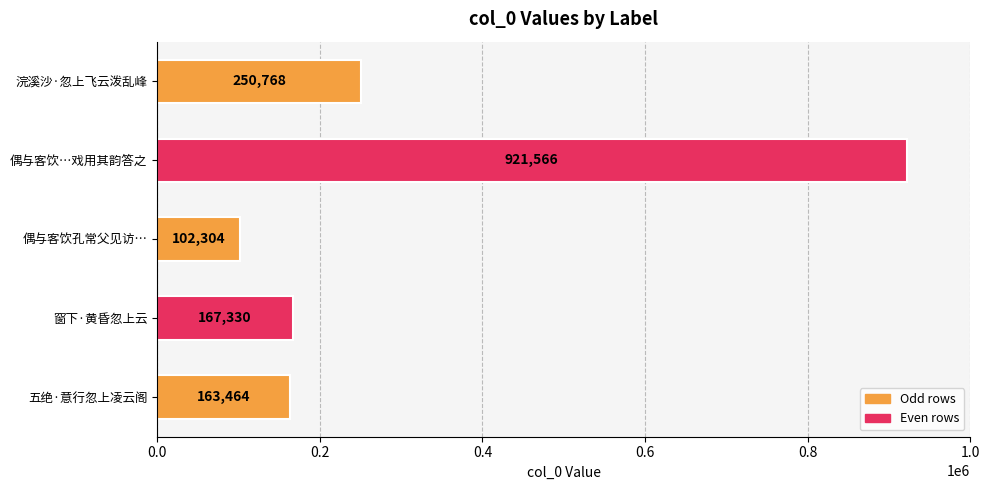

Rank the categories by value from highest to lowest.

偶与客饮…戏用其韵答之, 浣溪沙·忽上飞云泼乱峰, 窗下·黄昏忽上云, 五绝·意行忽上凌云阁, 偶与客饮孔常父见访…